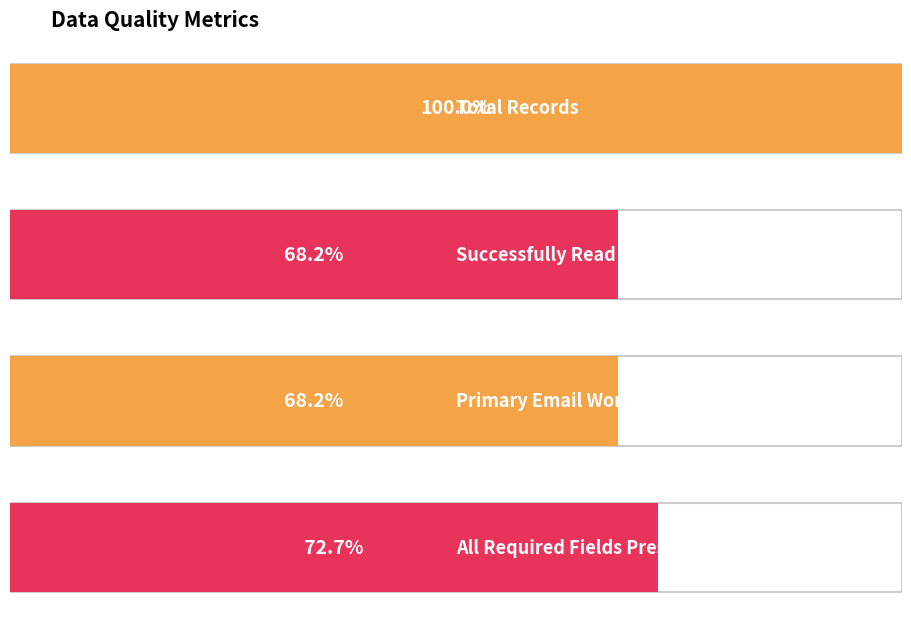

Rank the categories by value from highest to lowest.

Total Records, All Required Fields Present, Successfully Read, Primary Email Working